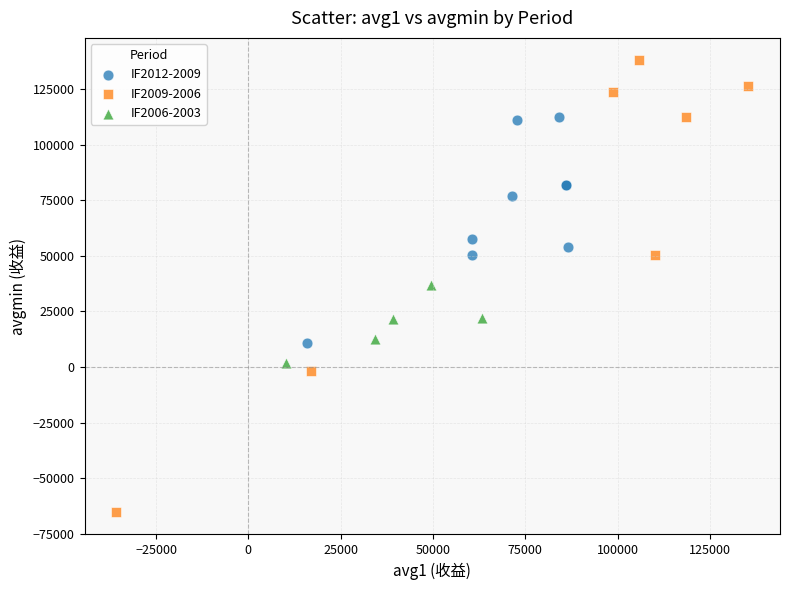

Which series reaches the minimum Y coordinate?

IF2009-2006